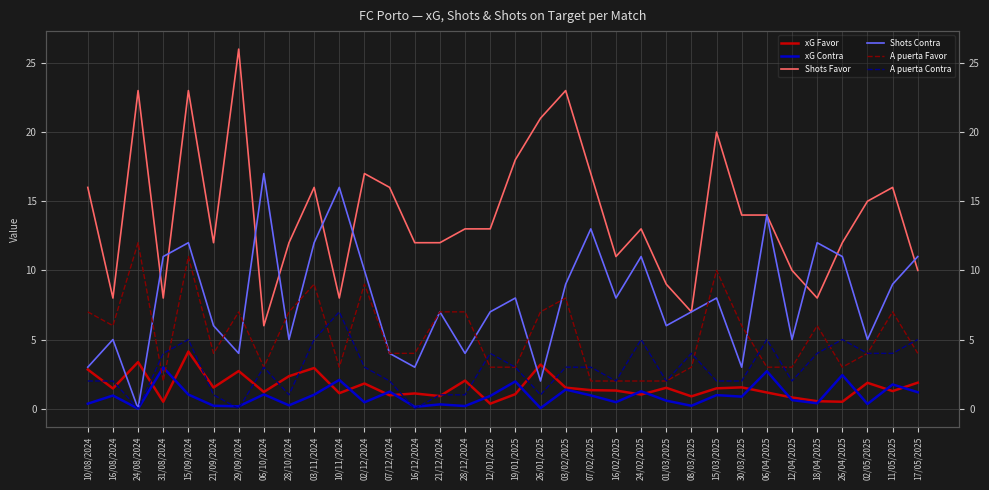

How many interior local peaks does the A puerta Contra series have?

8